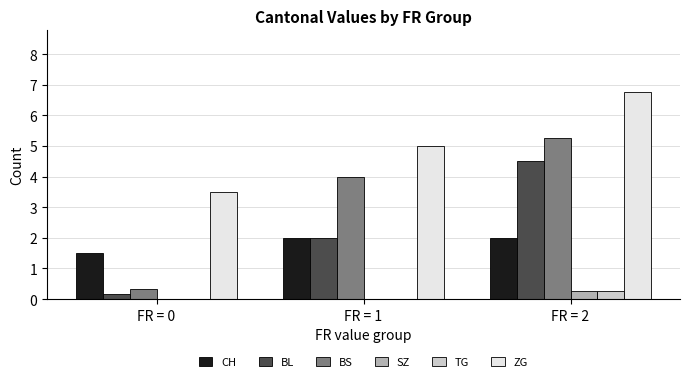

Is it true that CH equals 1.5 at FR = 0?

True